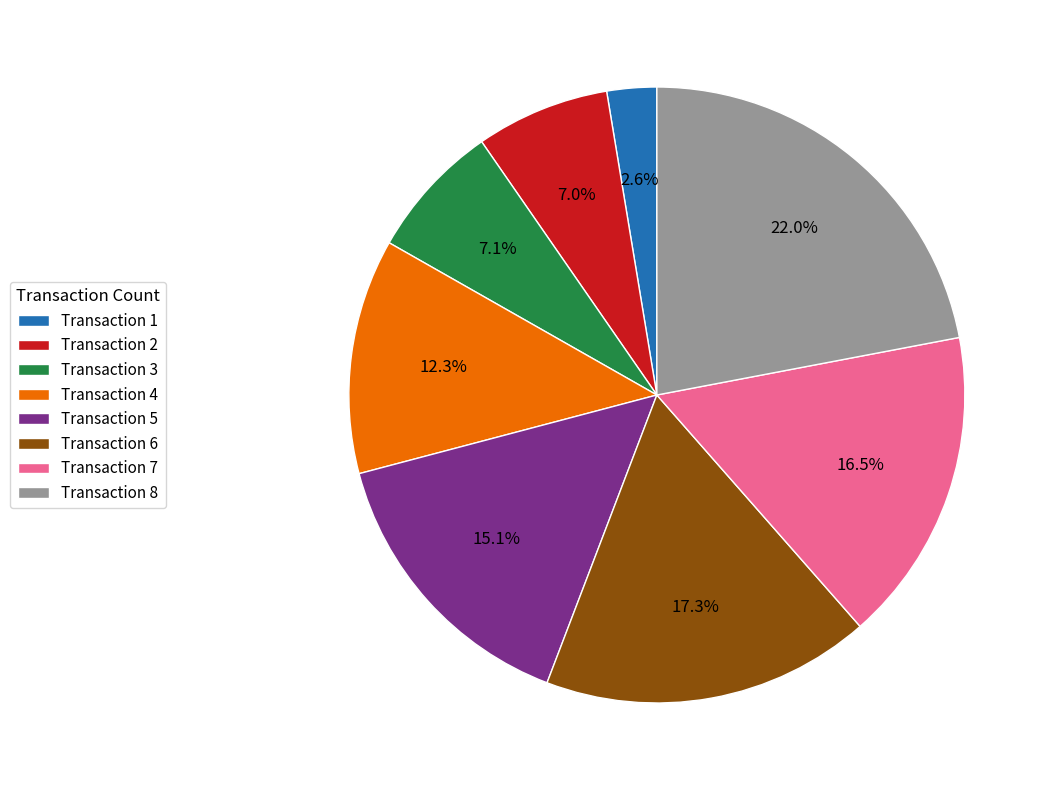

To the nearest percent, what is the average slice percentage?

12%